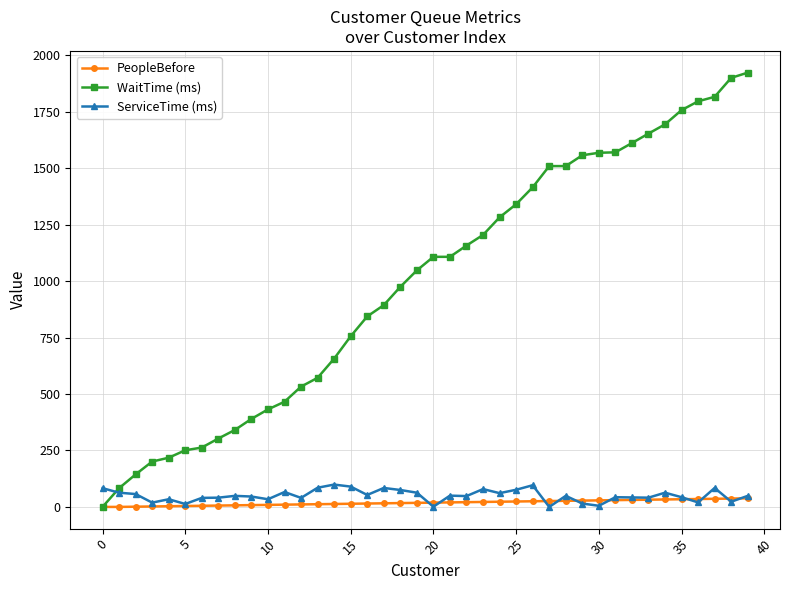

What is the maximum value shown in the chart?

1924